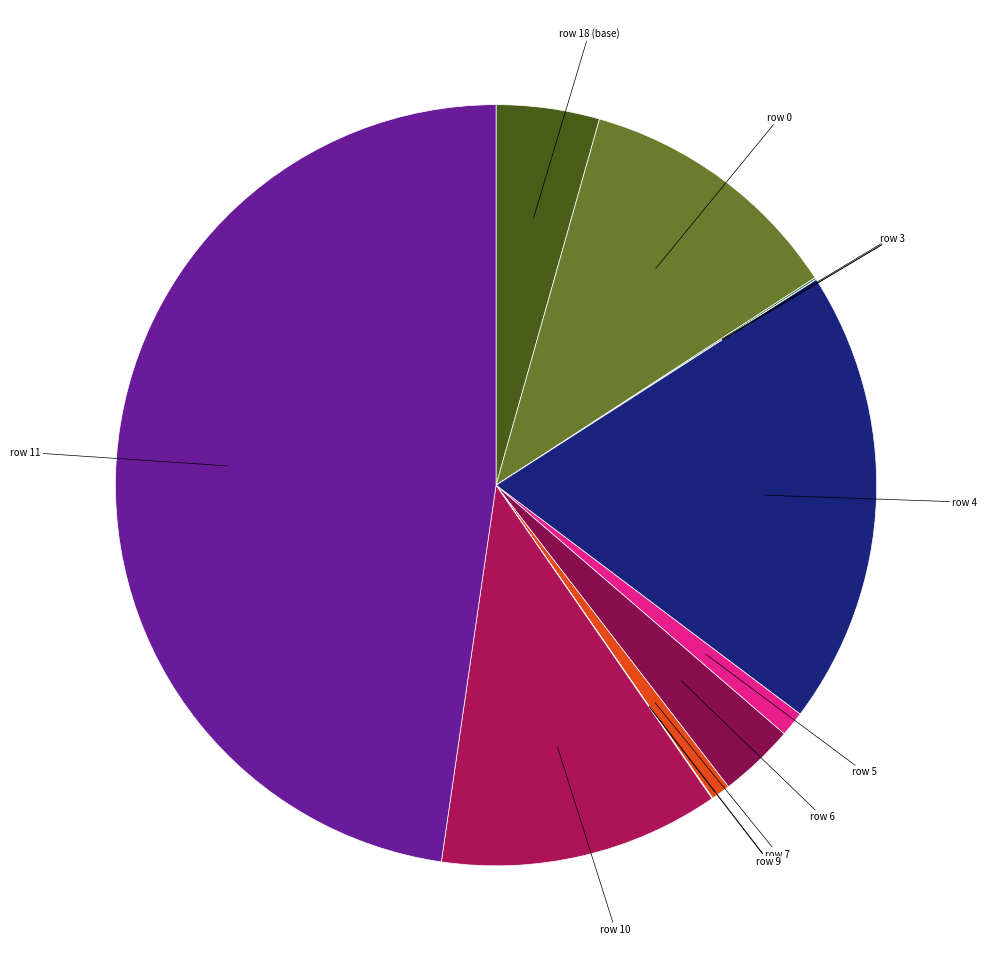

Is there a majority slice in this chart?

No